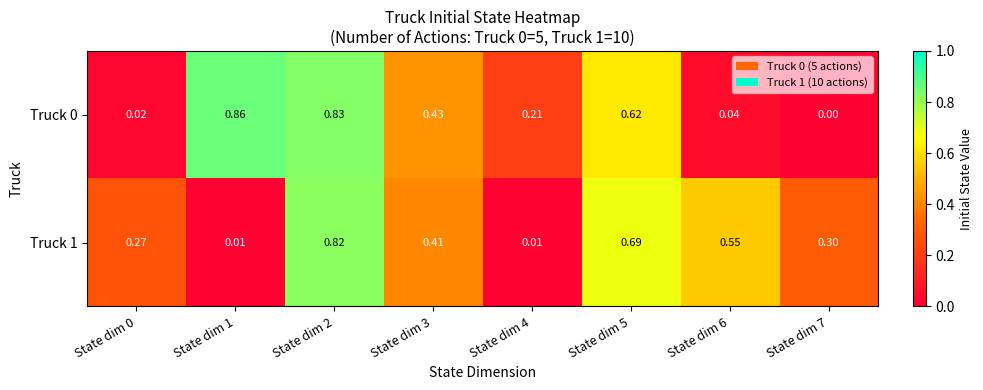

Is the value of Truck 0 at State dim 7 greater than the value of Truck 1 at State dim 6?

No